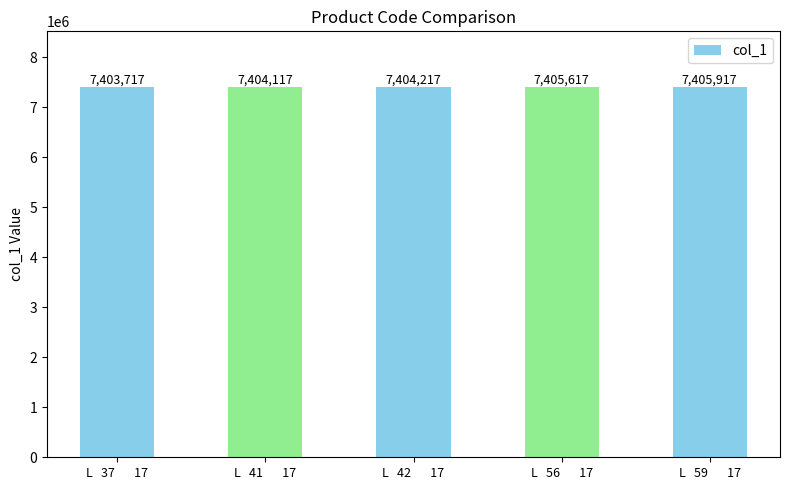

What is the difference between the maximum and minimum values?

2200